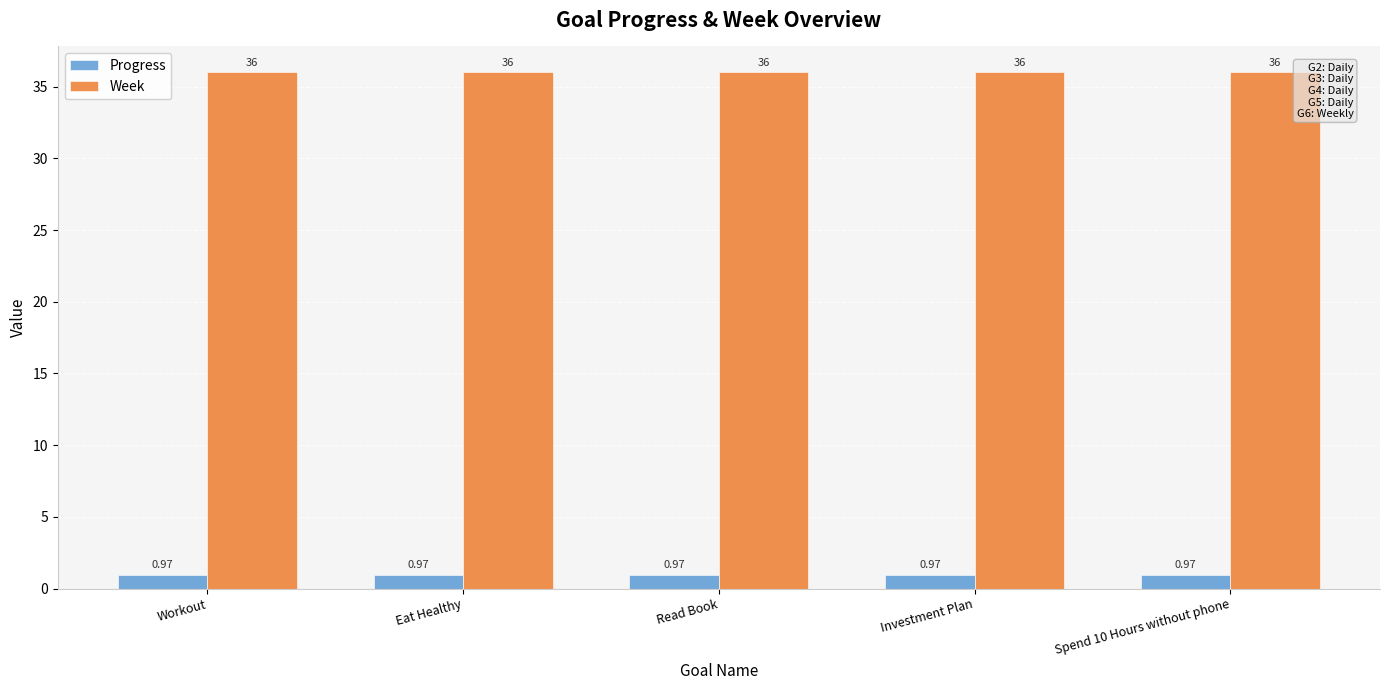

What is the sum of all Week values?

180.0